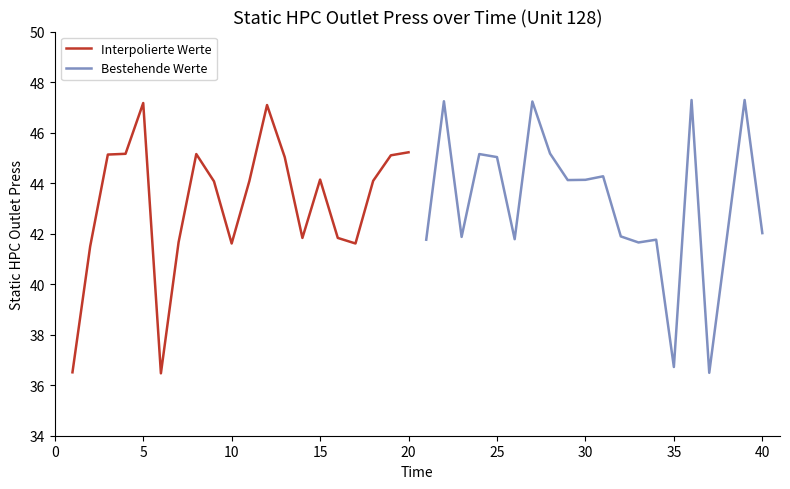

Count the number of data series in this chart.

2